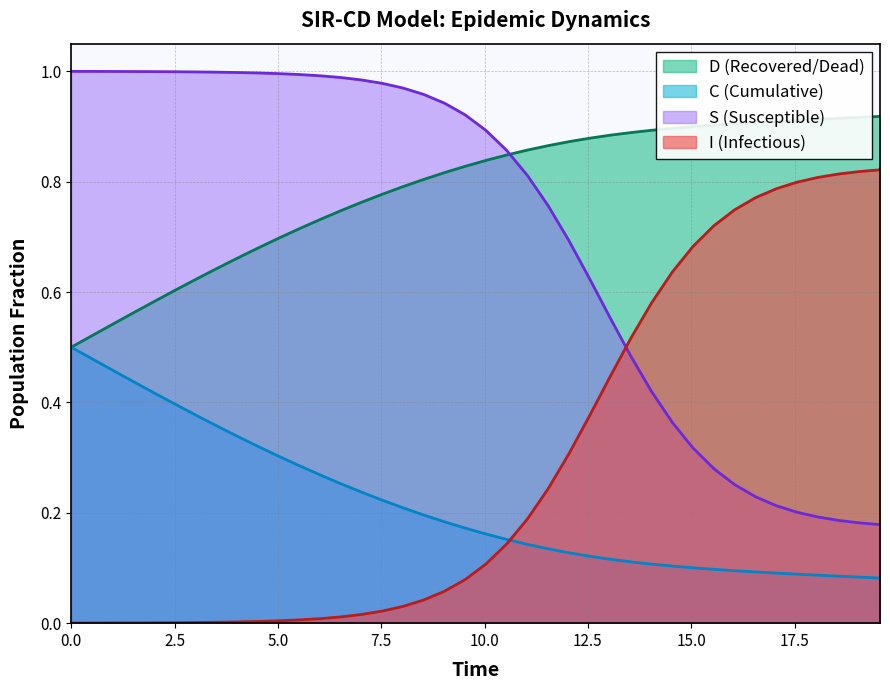

Does the chart display data point markers on the line(s)?

No